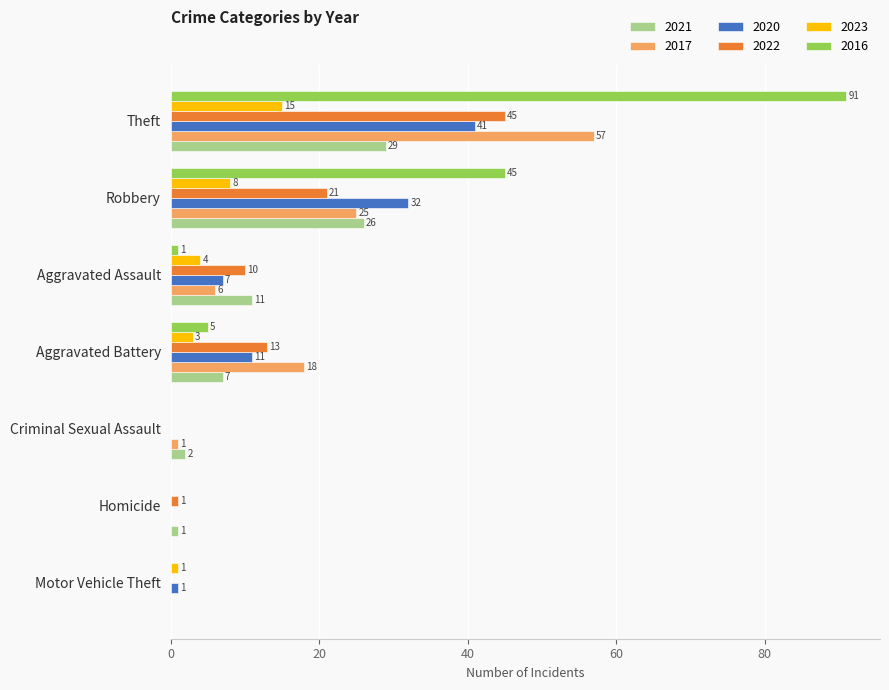

Where is 2021 nearest to the value 14?

Aggravated Assault